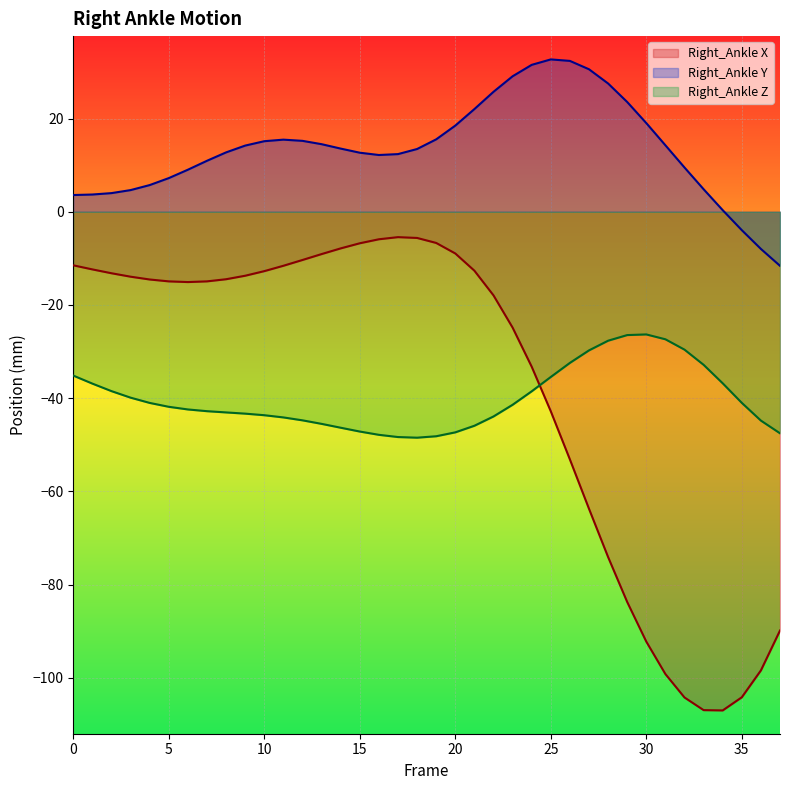

Is the value of Right_Ankle_Y at 4 greater than the value of Right_Ankle_Z at 19?

Yes